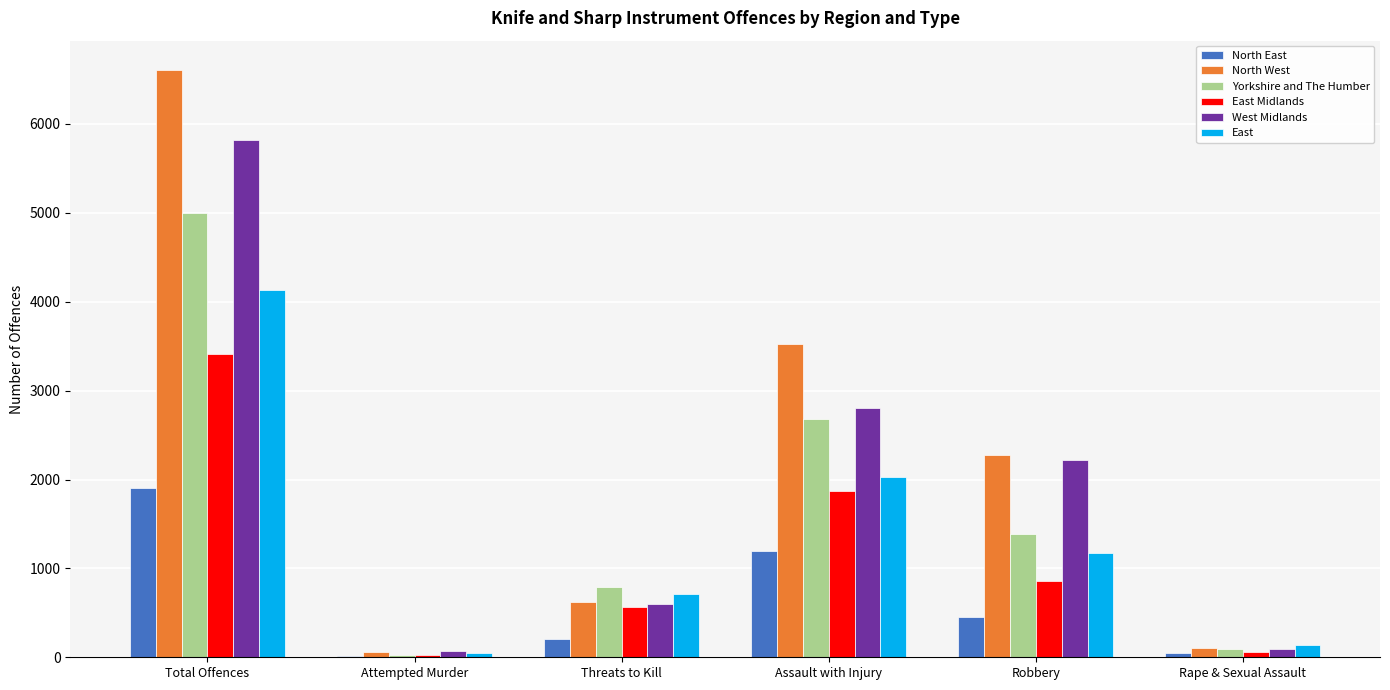

Read the Yorkshire and The Humber value at Robbery.

1382